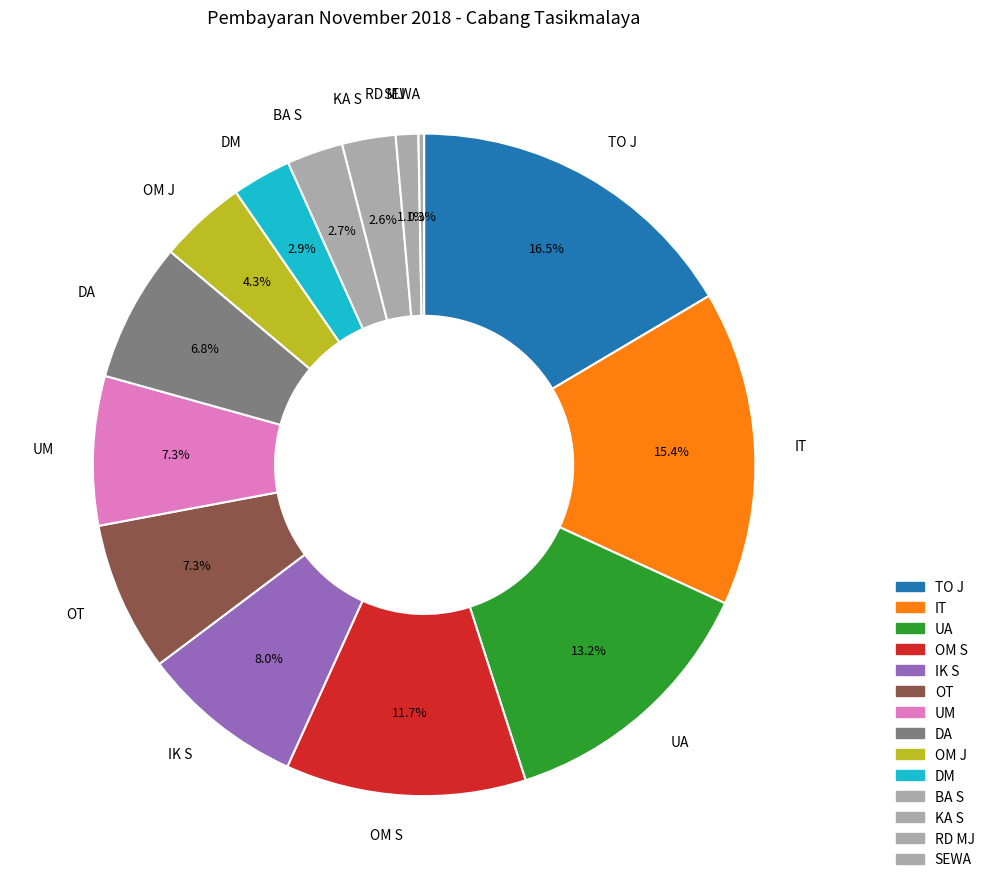

Does DM represent more than half of the total?

No